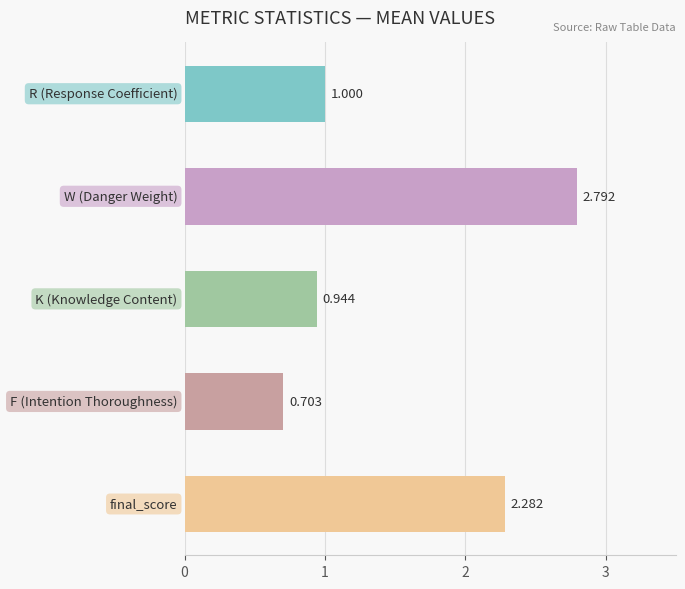

How many values are below 1?

2